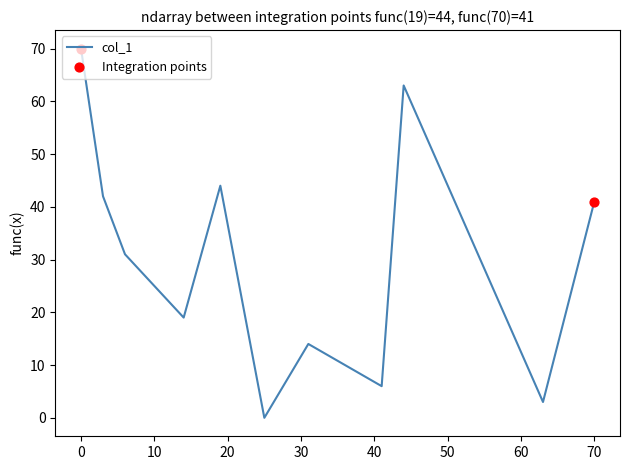

What is the greatest value displayed?

70